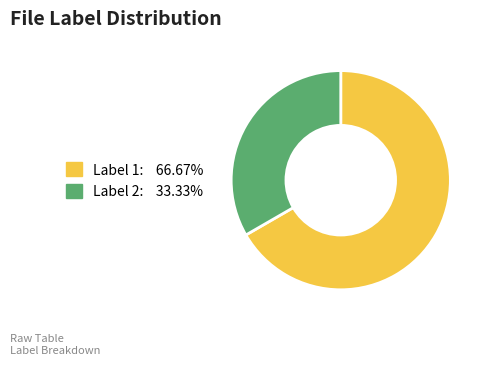

Count the number of slices in the pie.

2